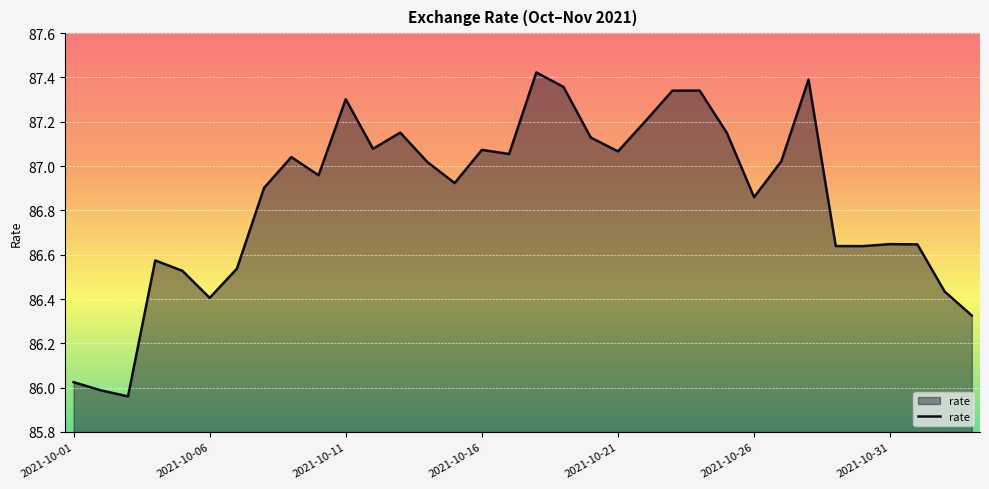

How many lines are shown in the chart?

1